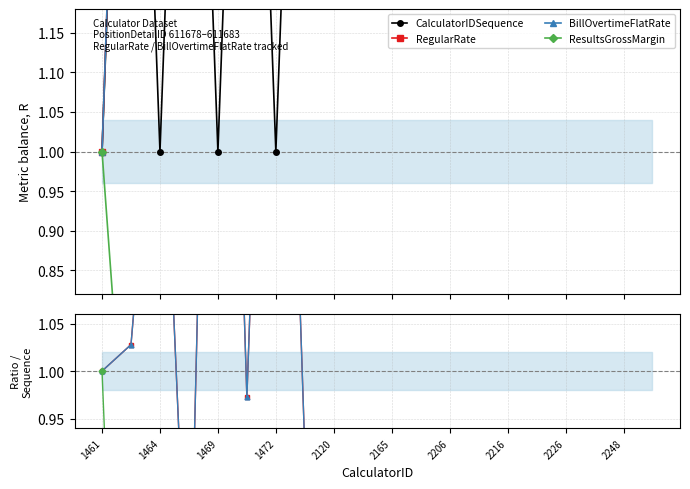

What is the smallest value displayed?

0.5